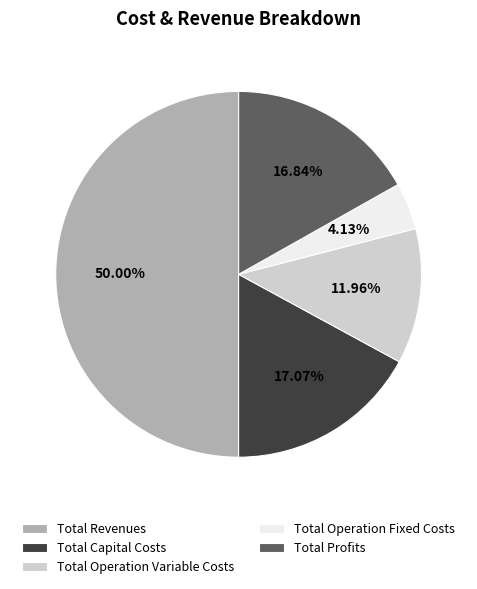

How many segments does this pie chart have?

5